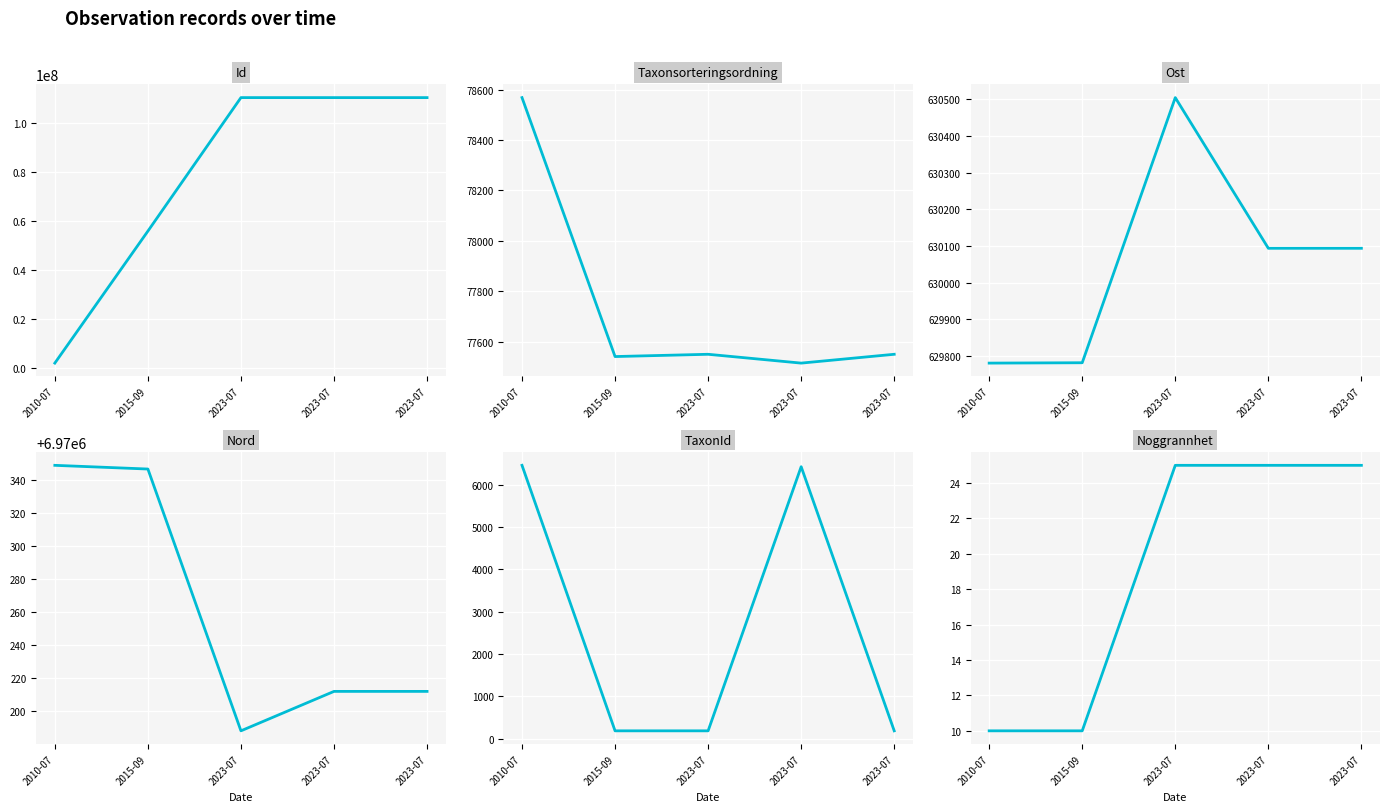

At which label is Nord closest to 6970268?

2023-07